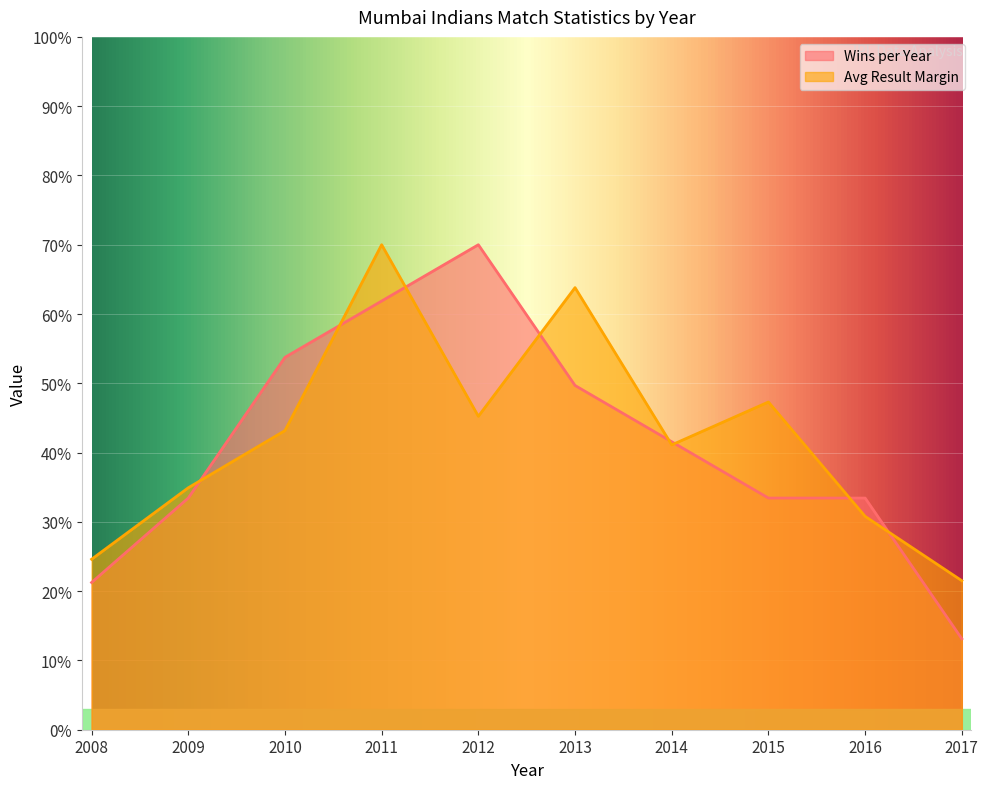

What is the average value of the Avg Result Margin series?

42.2